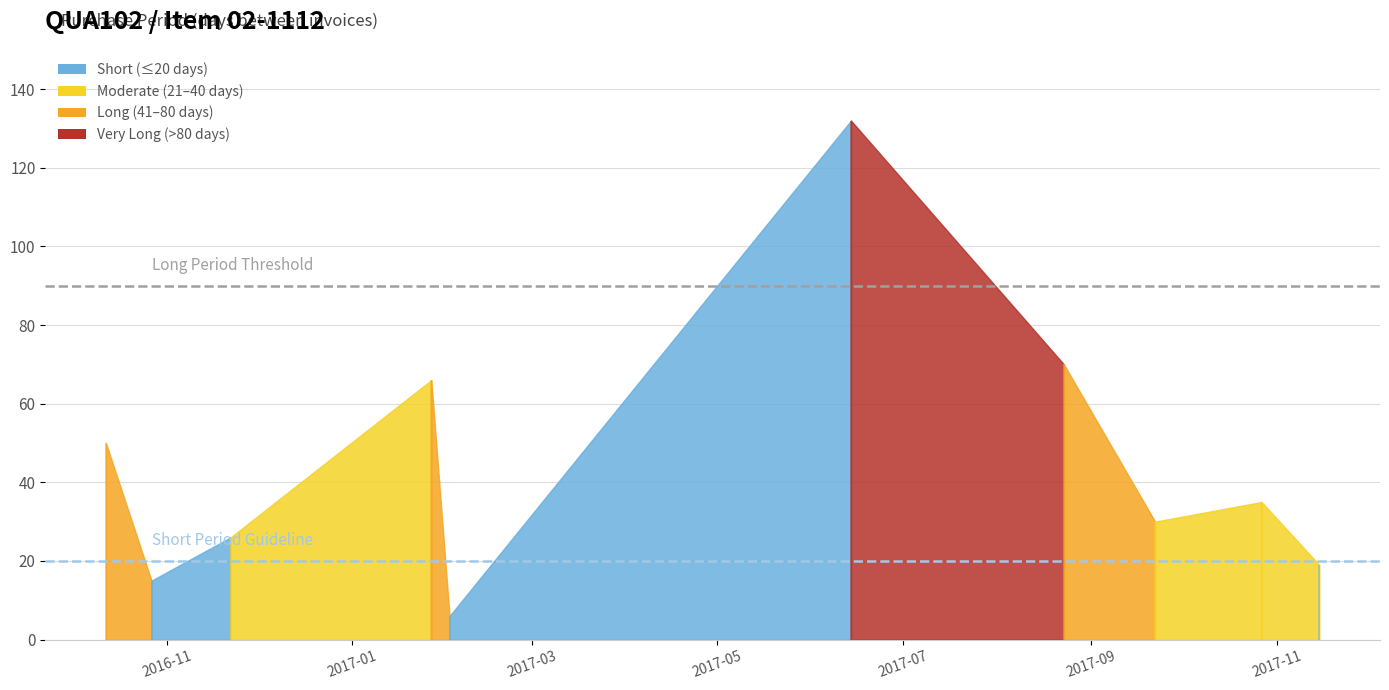

Reading left to right, what are all the values shown in this chart?

50	15	26	66	6	132	70	30	35	19